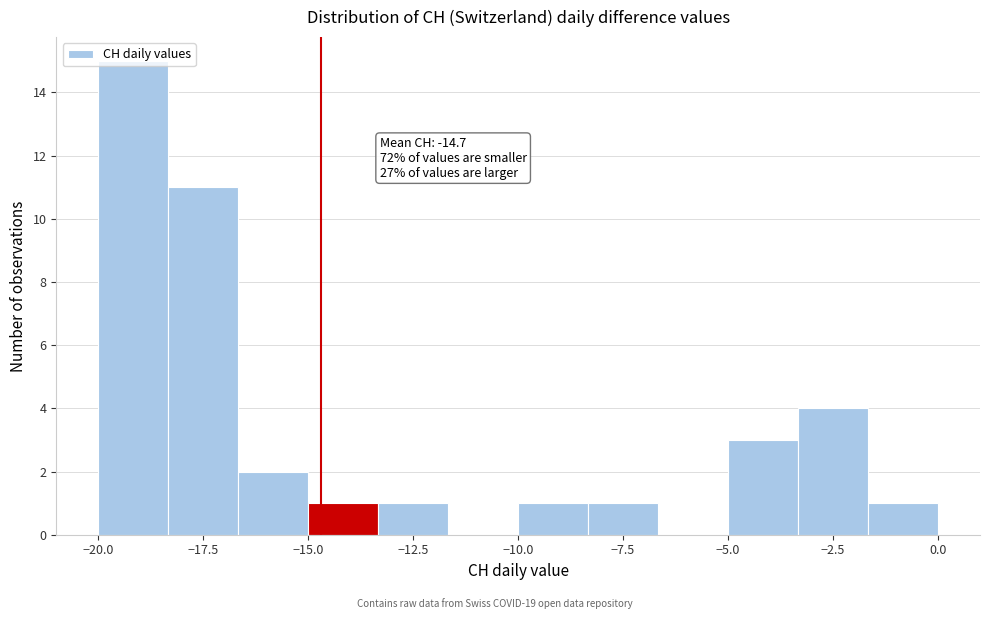

Around what value on the x-axis is the tallest bar? Give the approximate position of its centre, as read against the axis.

-19.0